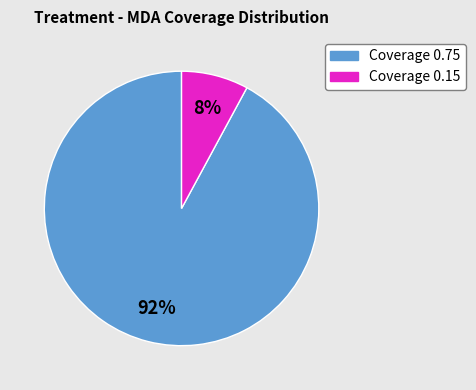

Count the number of slices in the pie.

2